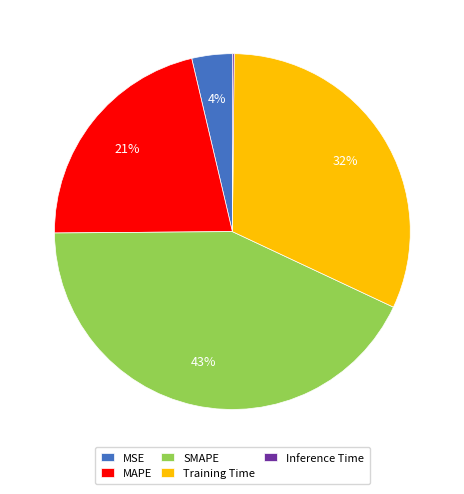

Do Training Time and MSE together represent more than half of the pie?

No